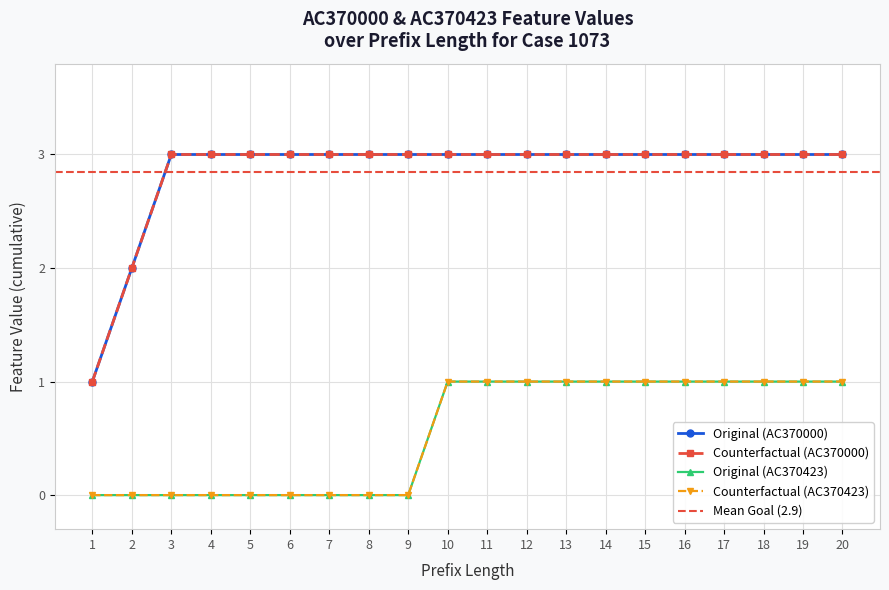

True or false: Original and Counterfactual intersect in this chart.

False